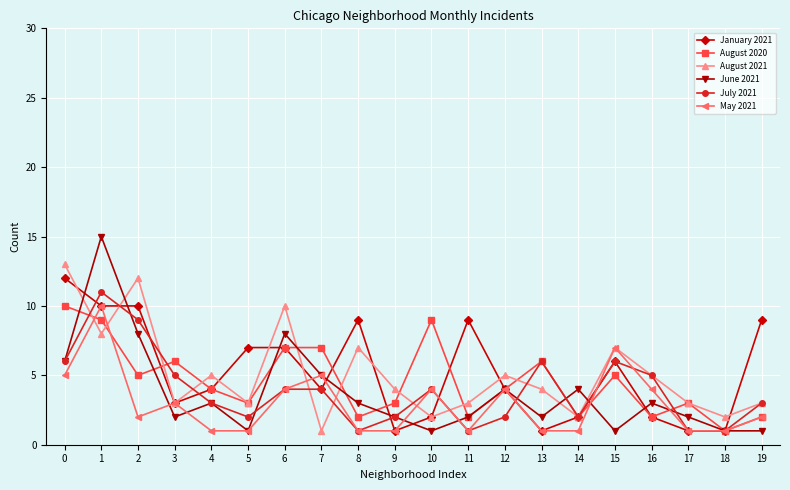

What is the difference between the maximum and minimum values in the August 2020 series?

9